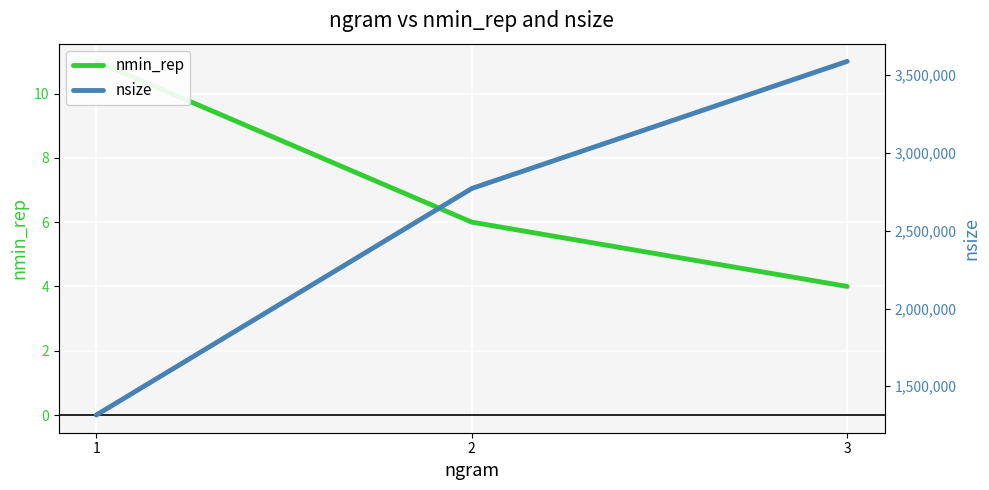

List the labels in order of nmin_rep value, largest first.

1, 2, 3